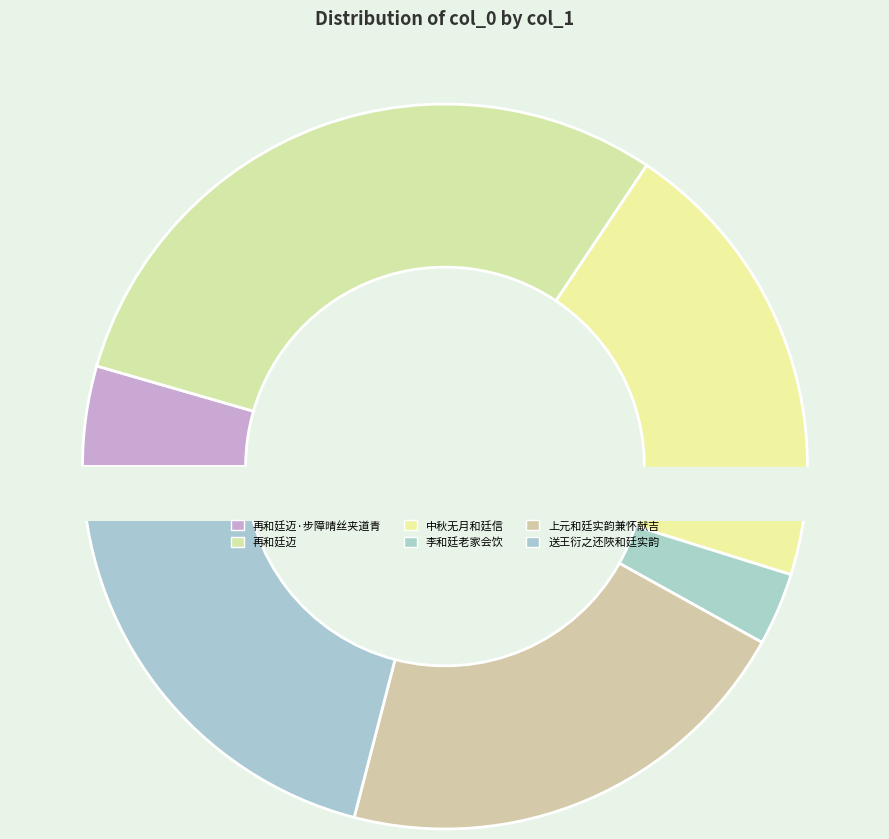

What portion of the pie excludes 再和廷迈?

70.1%